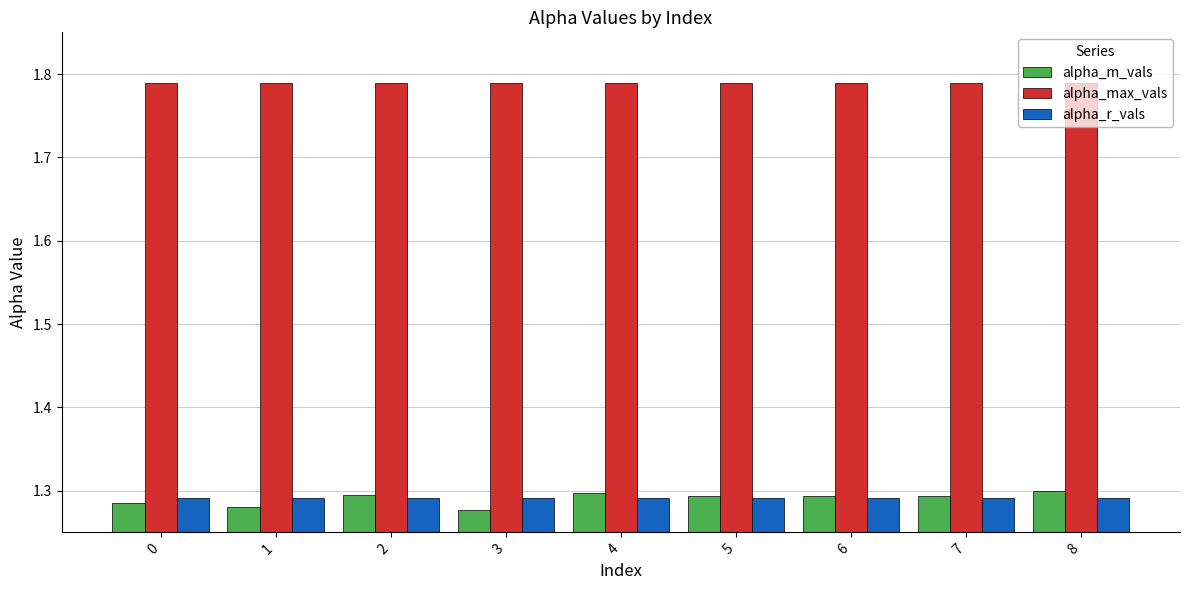

True or false: alpha_r_vals has a value of 1.3 at 7.

True